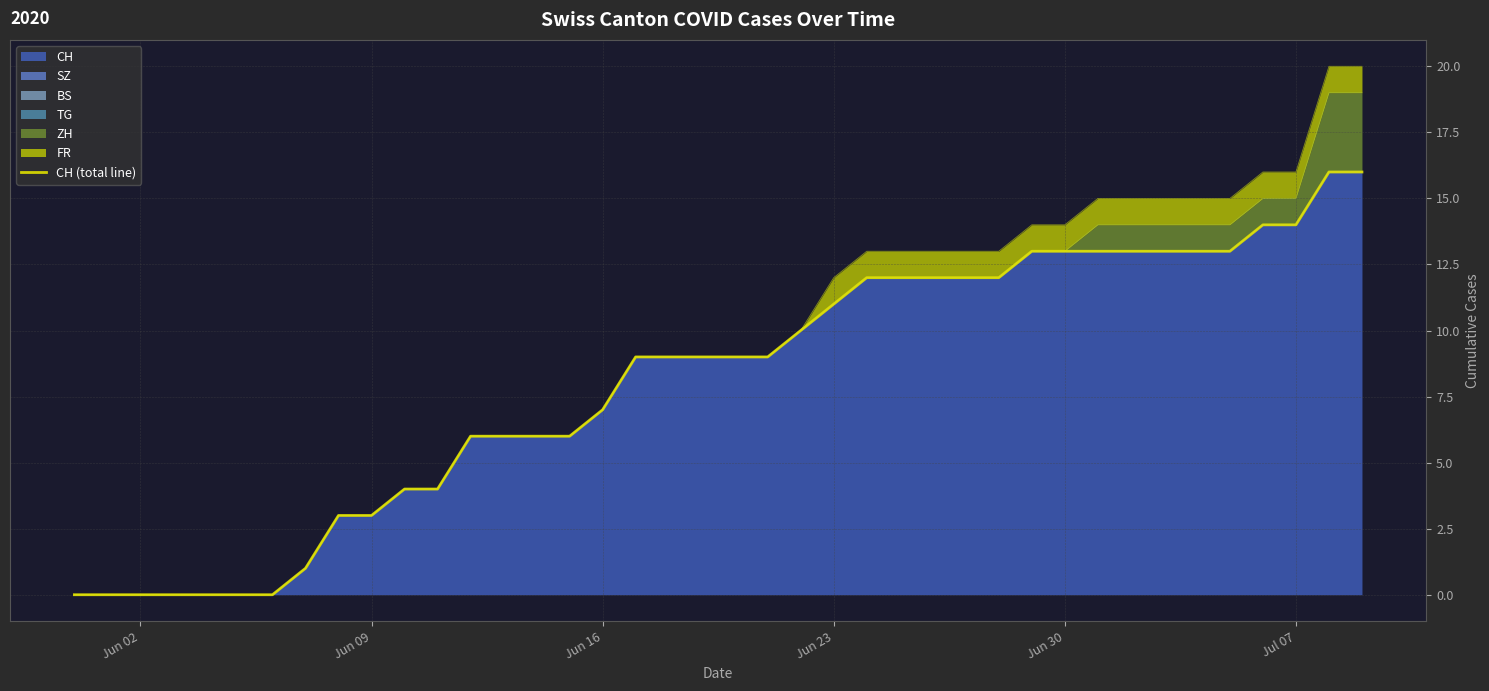

True or false: there are more than 1 points higher than both neighbors.

False